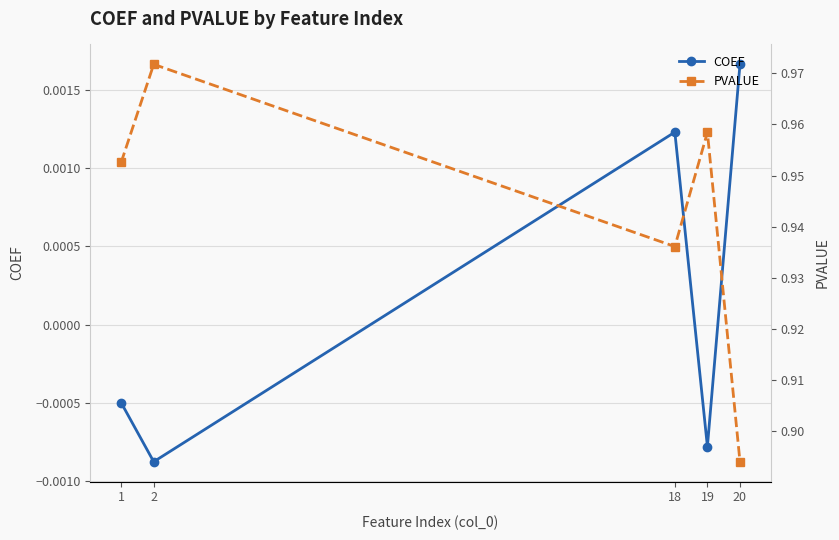

Where is PVALUE nearest to the value 0?

20